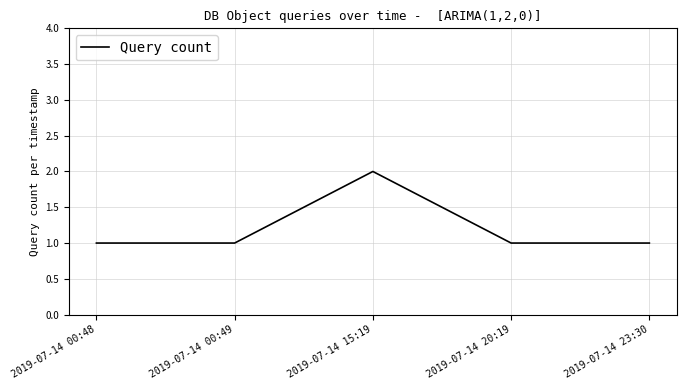

What is the ratio of the value at 2019-07-14 20:19 to the value at 2019-07-14 00:49?

1.0